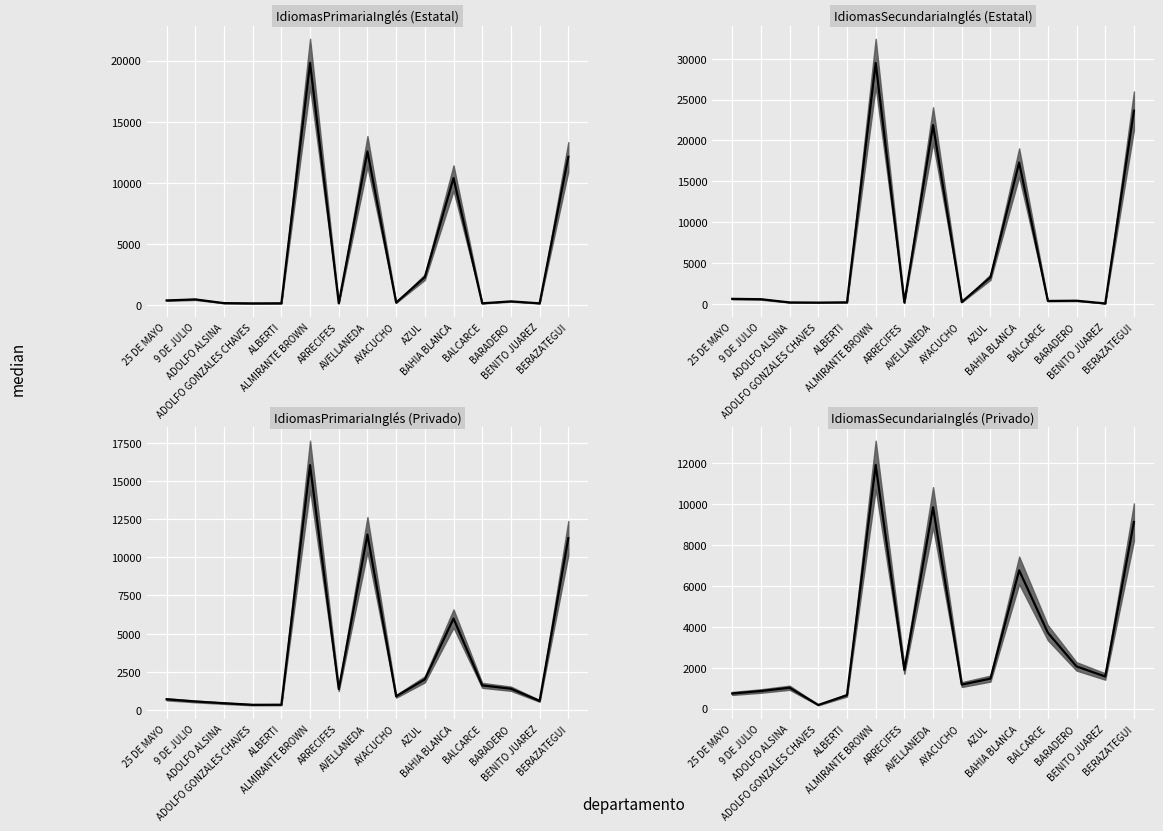

True or false: IdiomasSecundariaInglés (Estatal) and IdiomasPrimariaInglés (Privado) cross at least once.

True